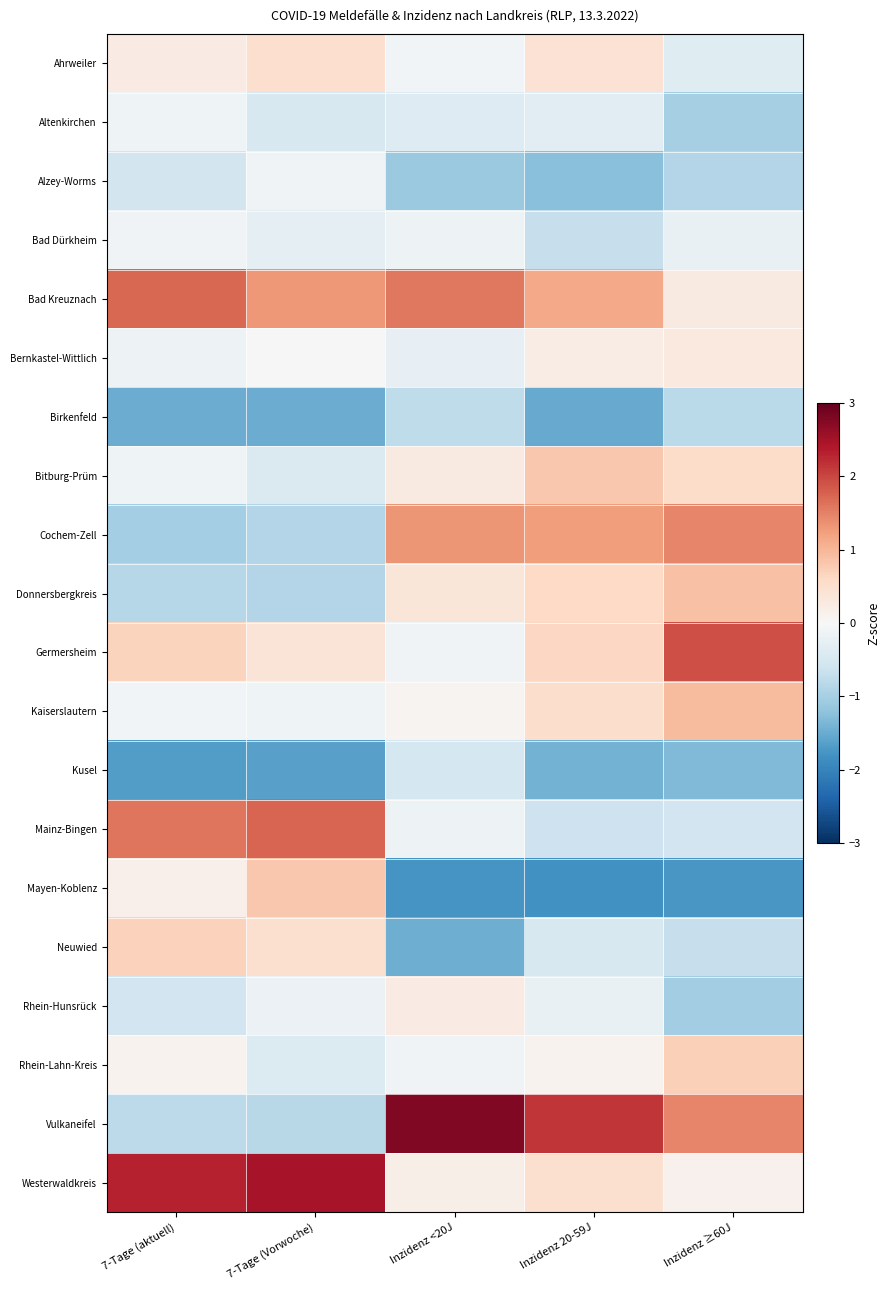

Between 7-Tage (aktuell) and Inzidenz 20-59J, which series saw the biggest shift?

Vulkaneifel